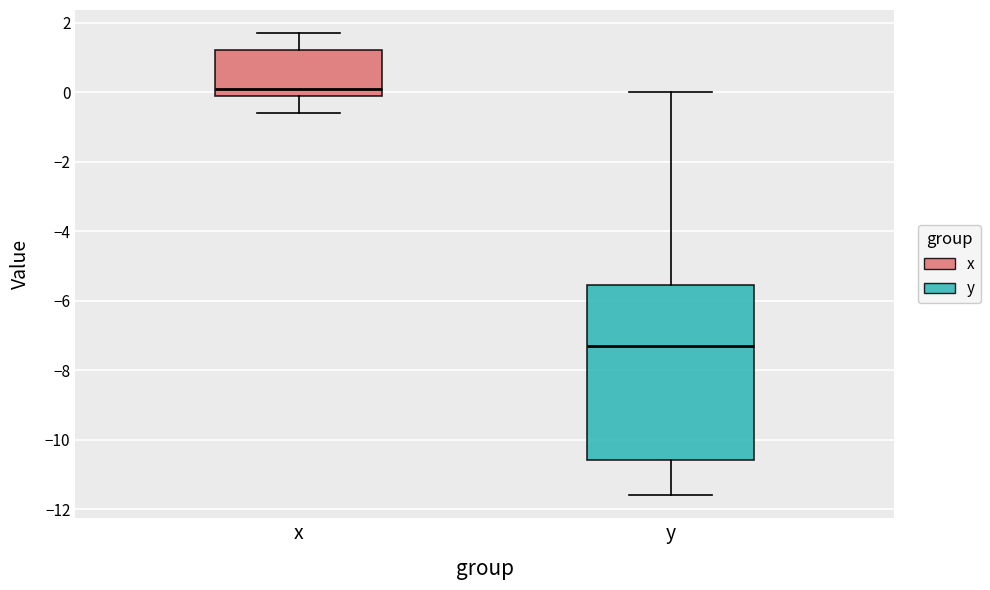

Which box's median line is the lowest?

y